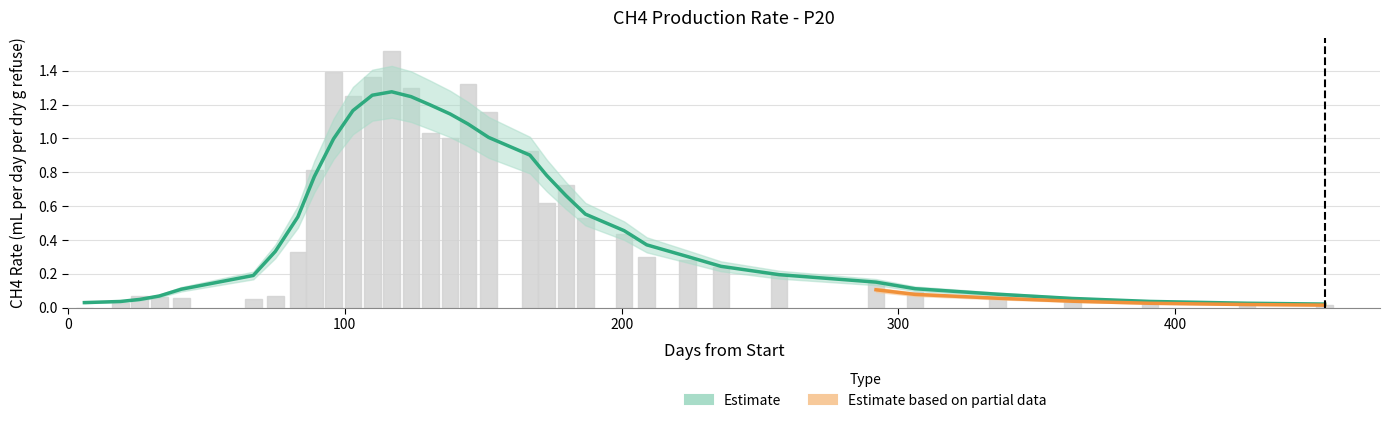

How many values are above zero?

33